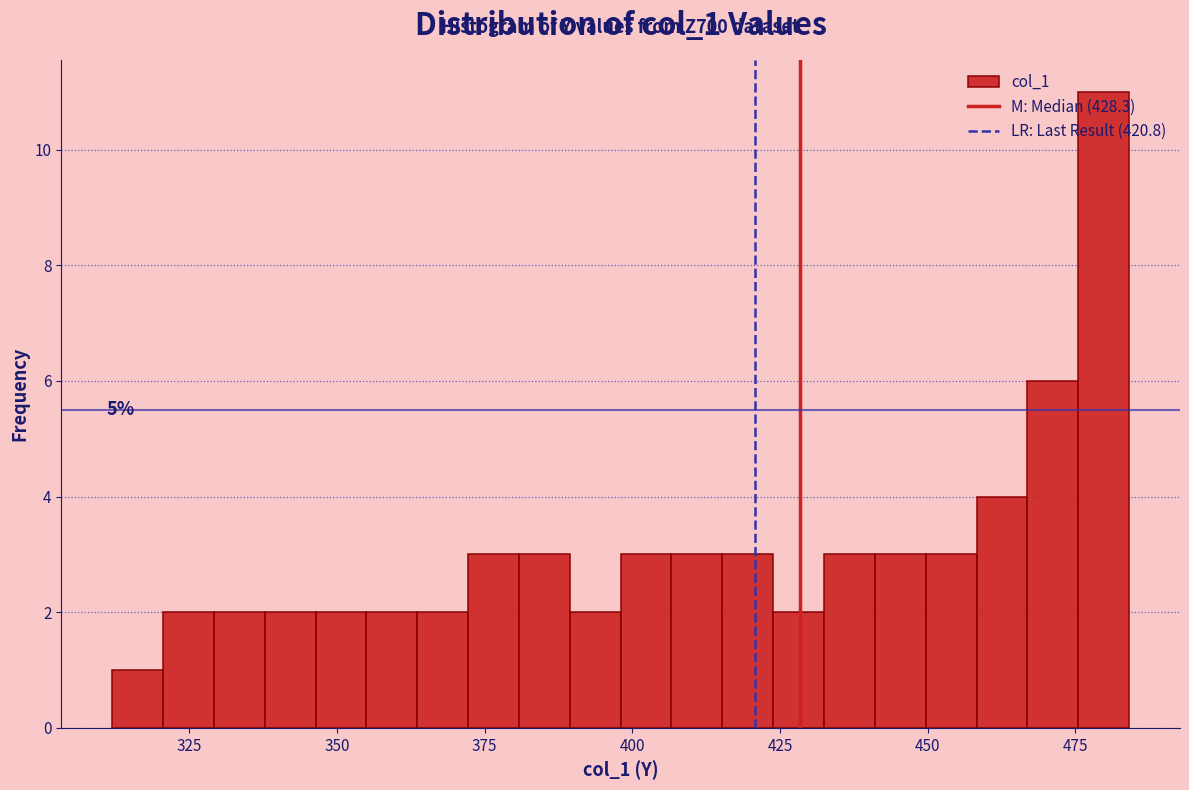

Read against the x-axis, roughly where is the centre of the tallest bar?

480